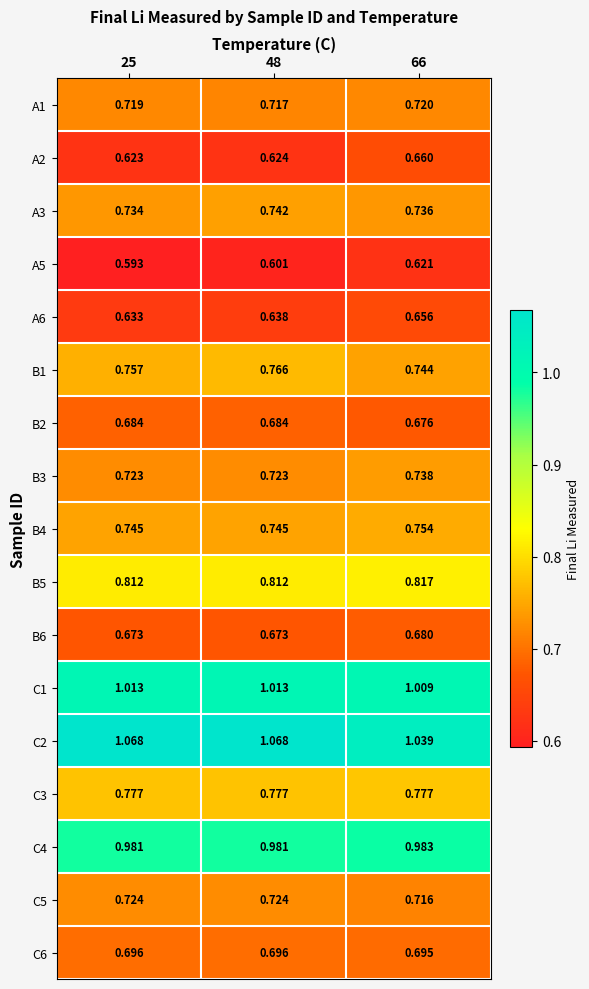

Is the value of B2 at 48 greater than the value of B1 at 48?

No